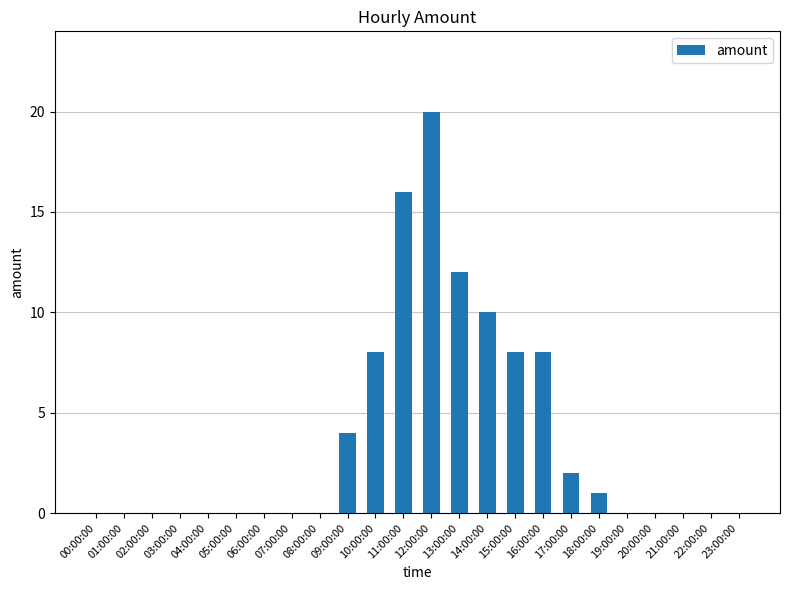

What is the average value?

4